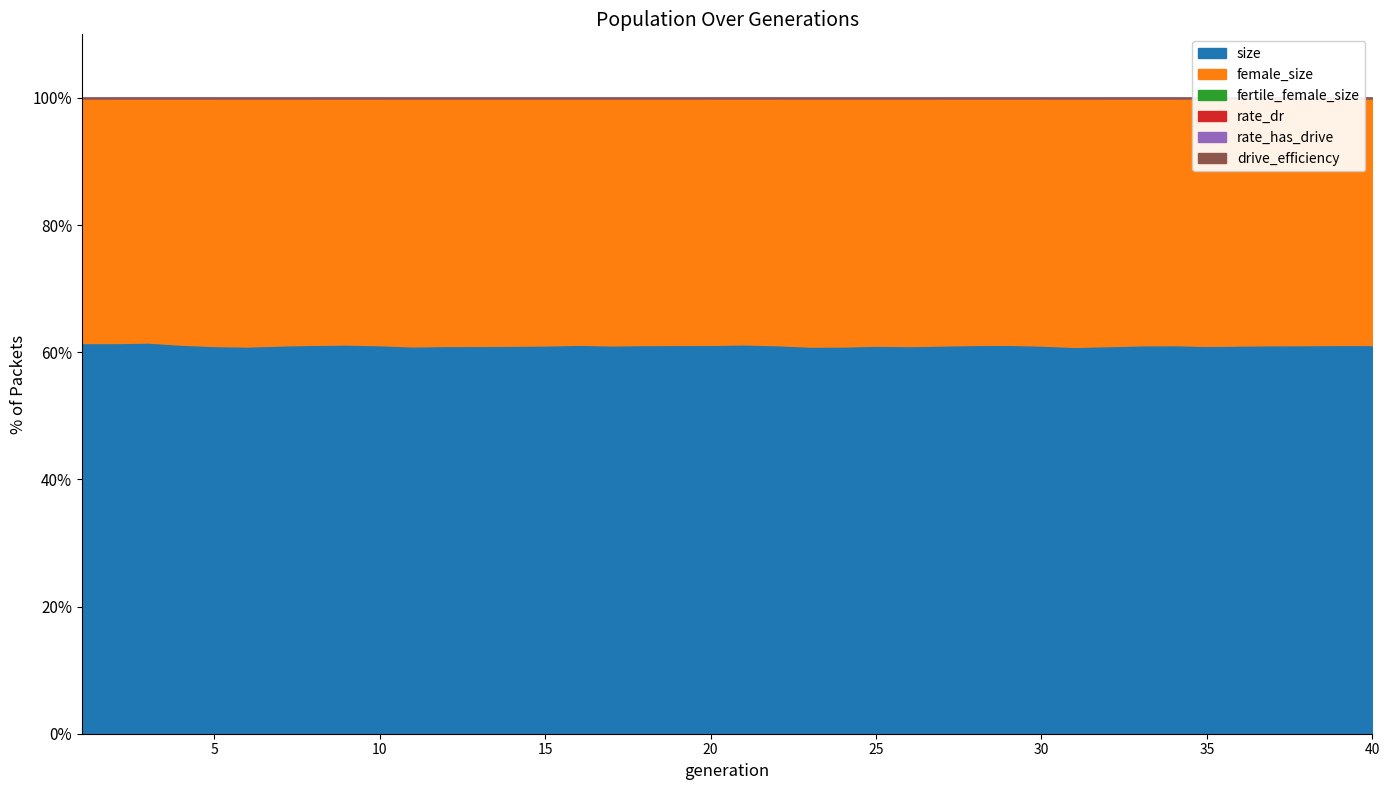

What is the spread (max minus min) of values at 37?

78805